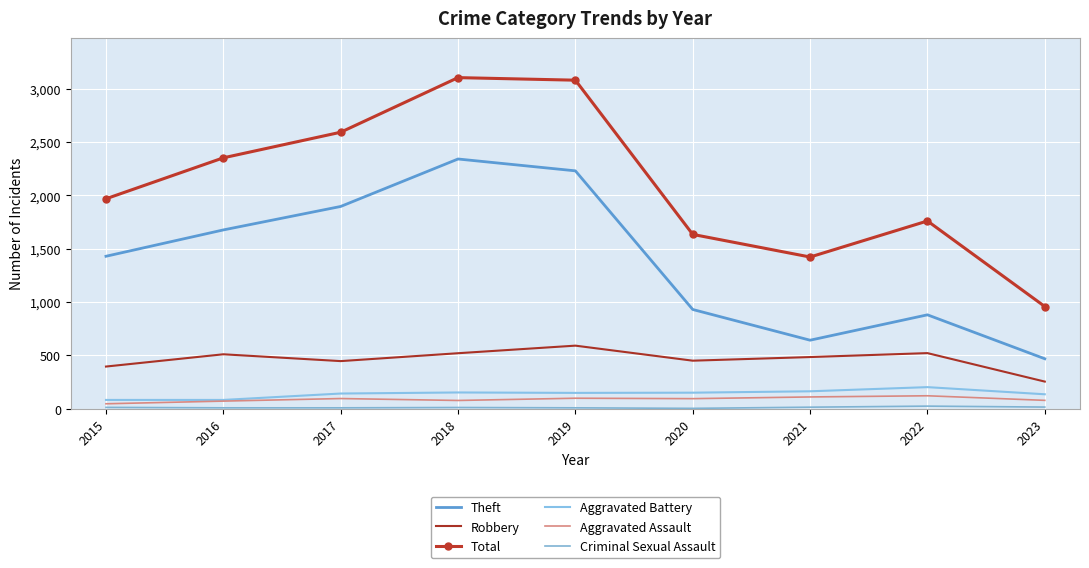

Which category has the lowest value across all series?

2020